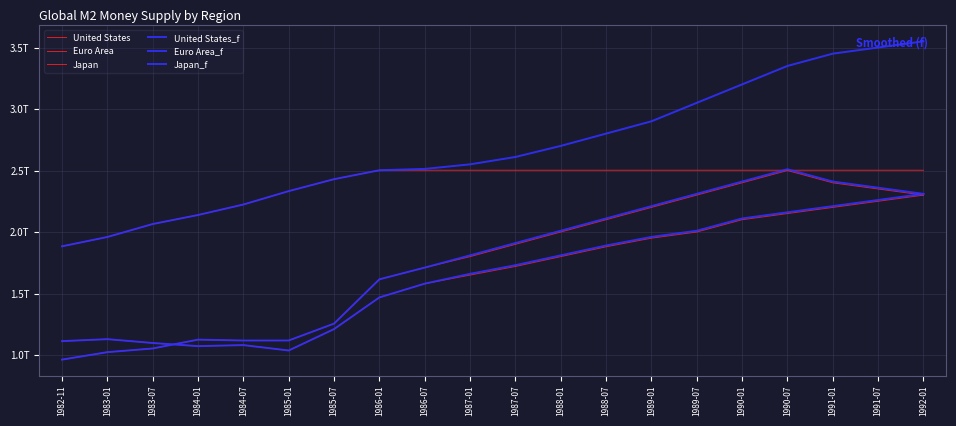

Which category has the lowest value across all series?

1982-11